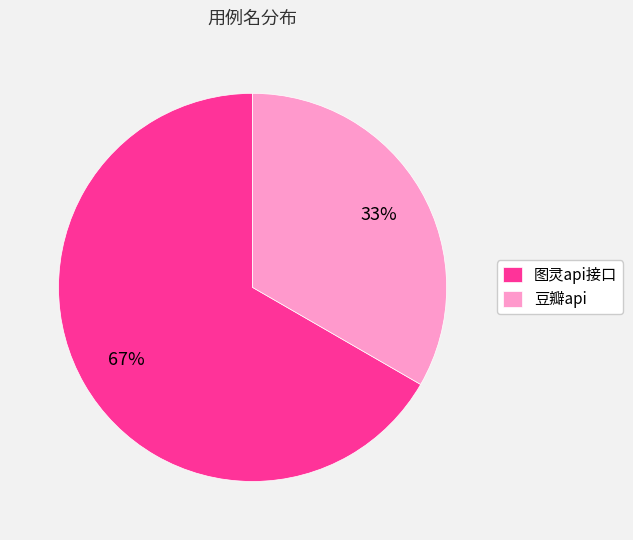

To the nearest percent, what is the combined percentage of 图灵api接口 and 豆瓣api?

100%